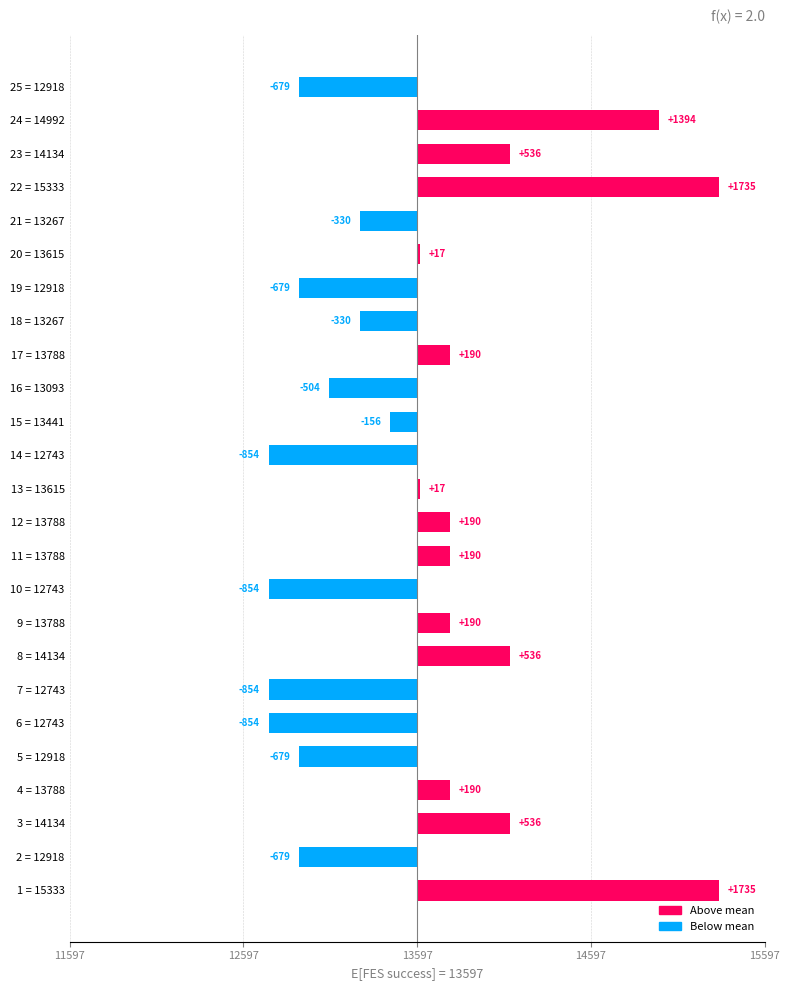

Are the bars horizontal?

Yes